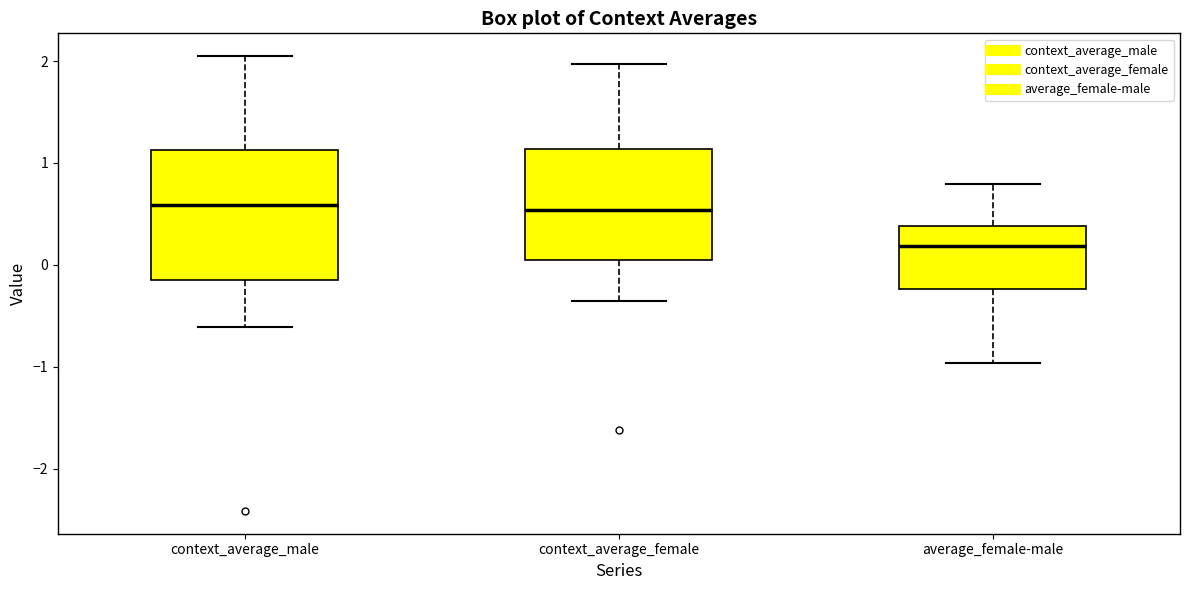

Reading left to right, read every box against the y-axis: the position of its median line, the range the box covers, and the ends of its whiskers. The values are not printed on the chart, so give them approximately, as read against the axis.

context_average_male: median 0.6, box -0.2 to 1.1, whiskers -0.6 to 2.0
context_average_female: median 0.5, box 0.1 to 1.1, whiskers -0.4 to 2.0
average_female-male: median 0.2, box -0.2 to 0.4, whiskers -1.0 to 0.8